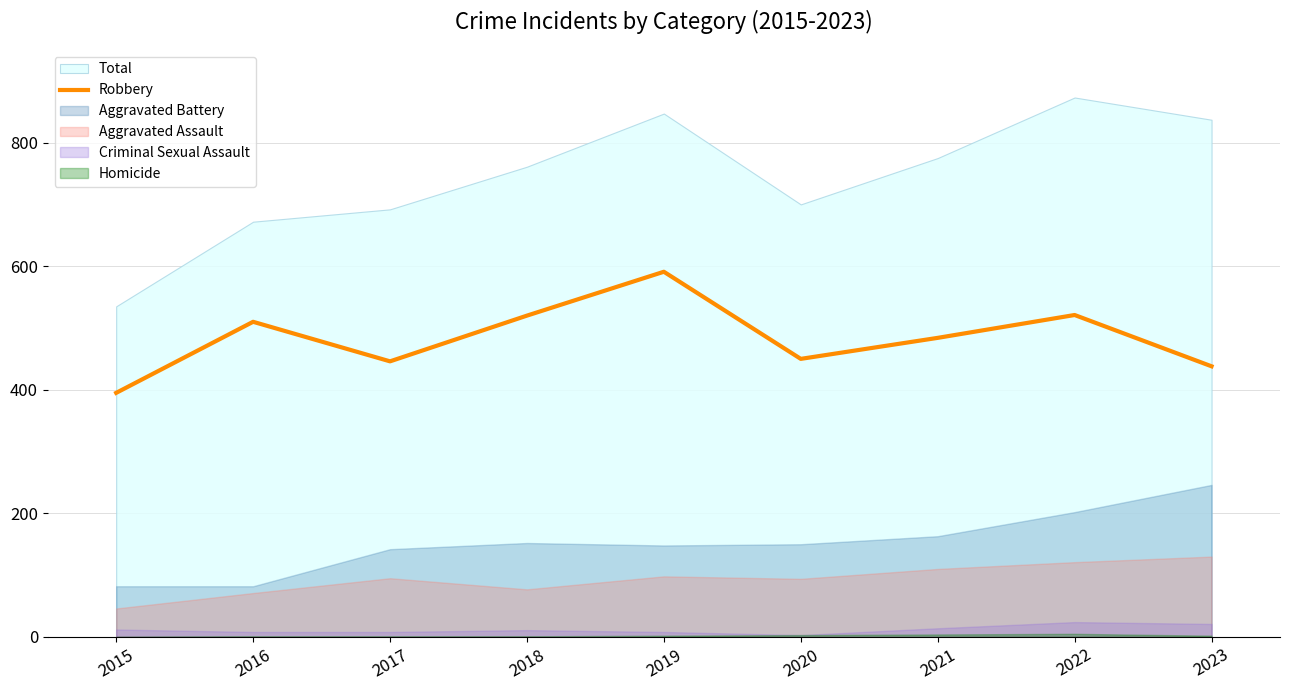

What is the difference between the second highest and second lowest values?

83